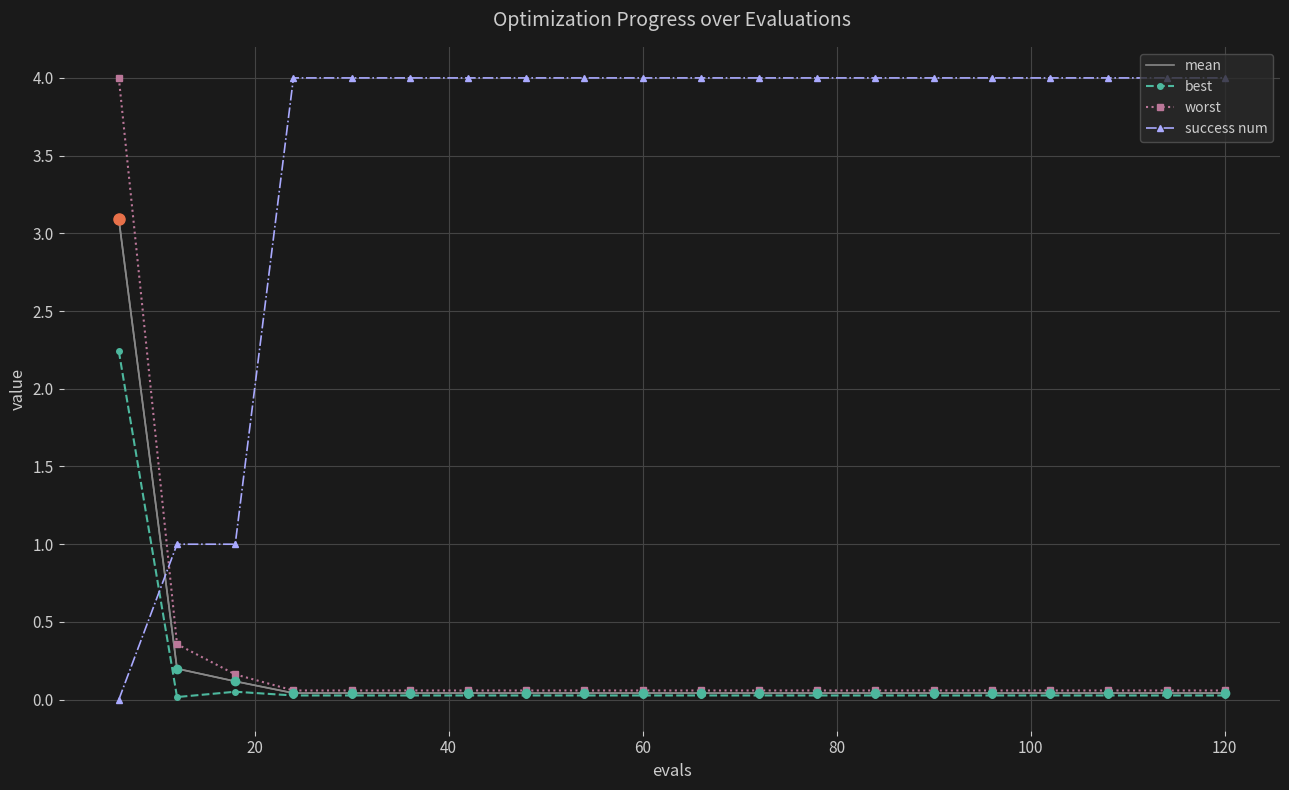

Which series has the largest total across all categories?

success num